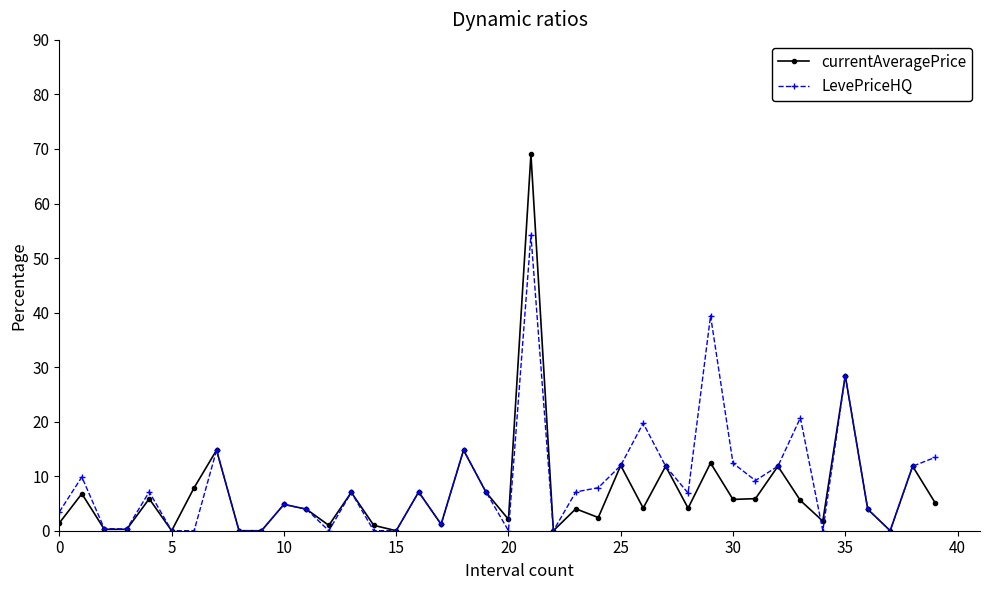

What is the greatest value displayed?

69.0